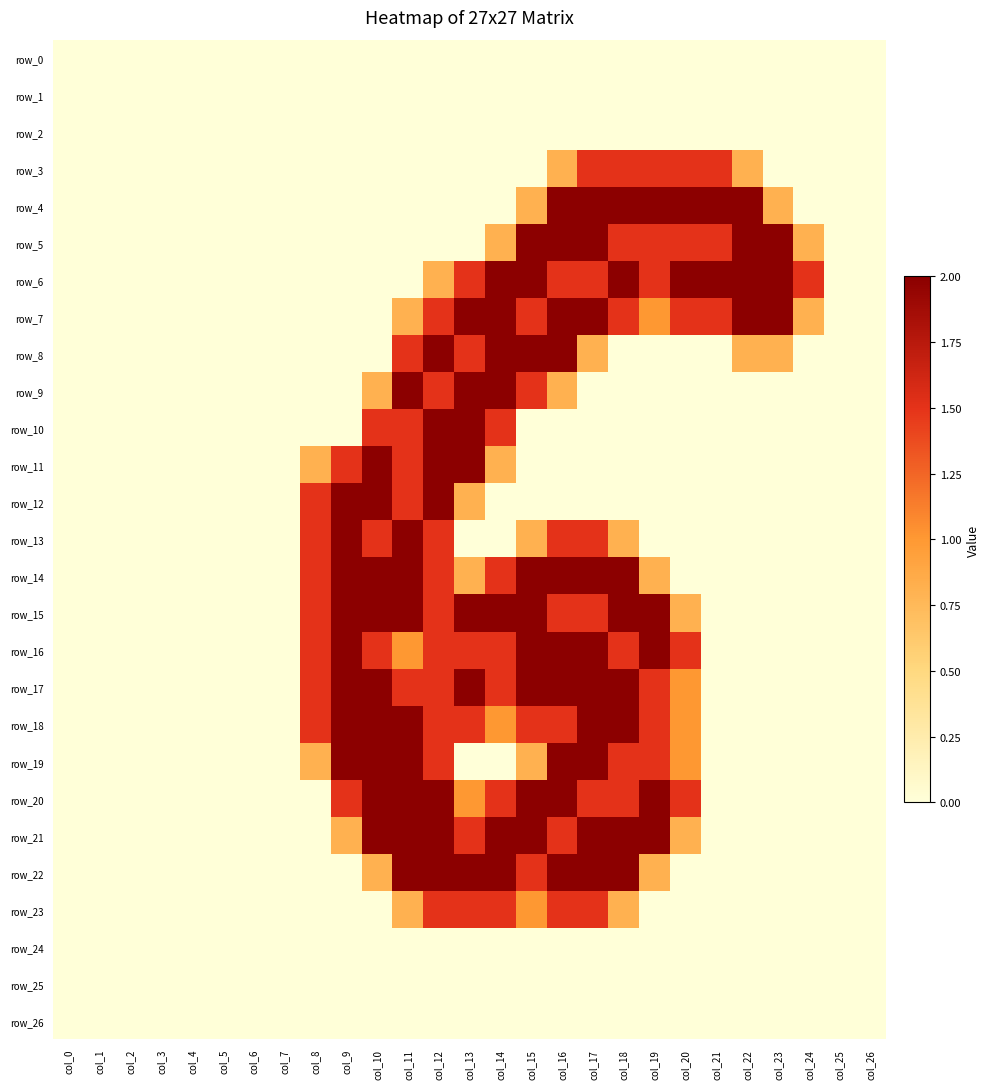

How many row_15 values are between 0 and 2?

27